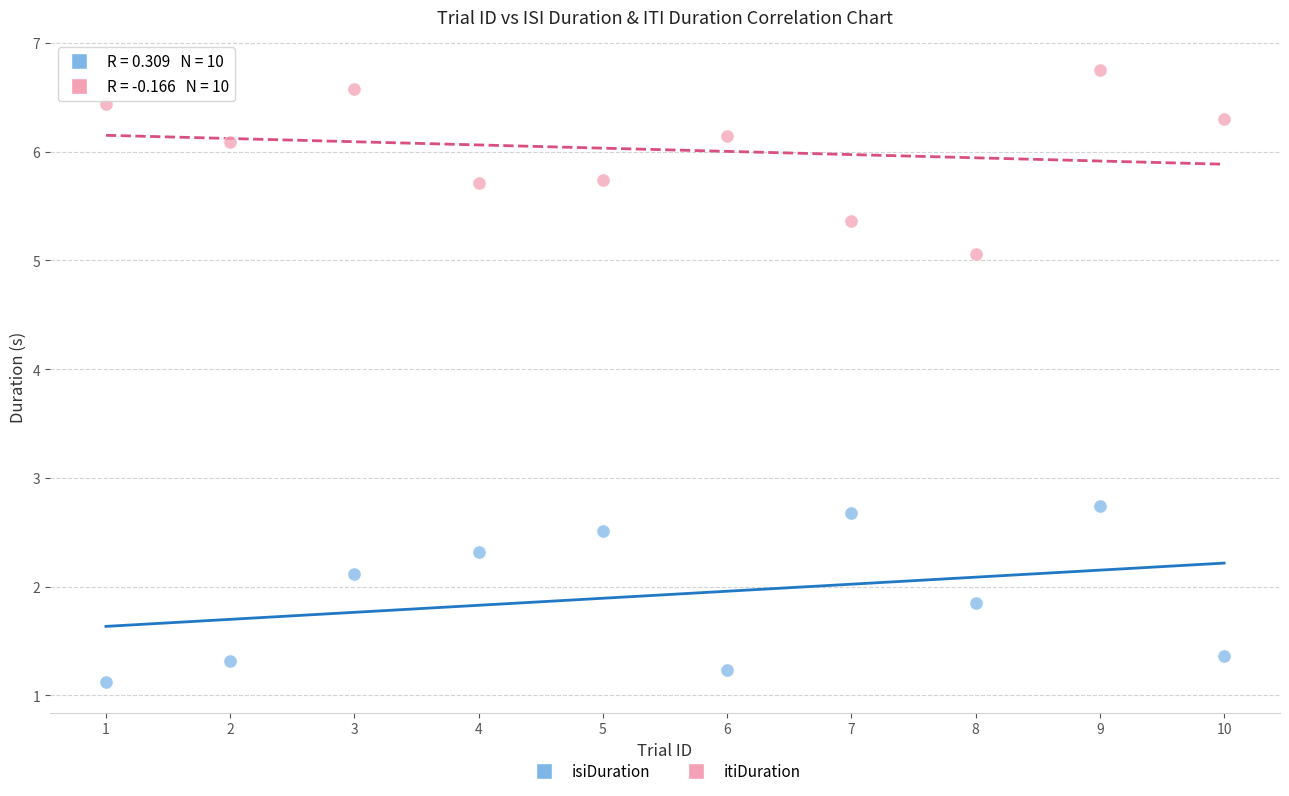

What are all the series names shown in the legend?

isiDuration, itiDuration